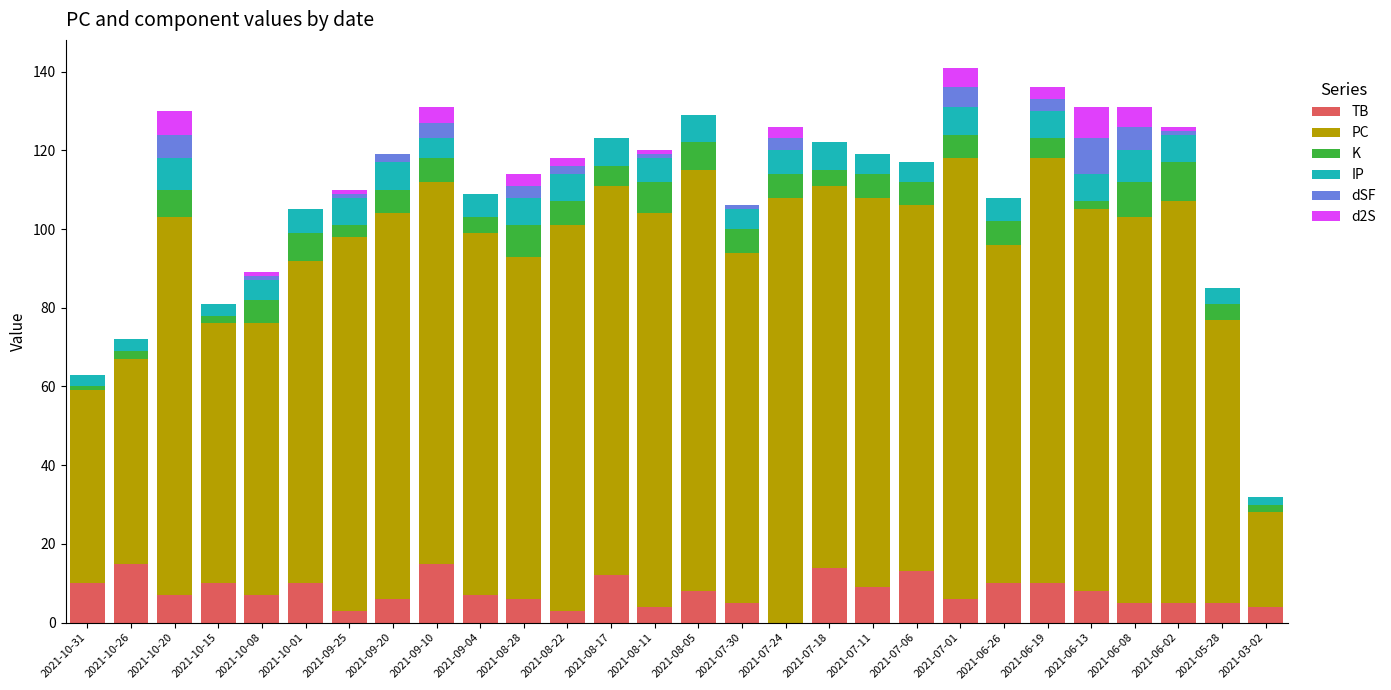

True or false: TB has a value of 2 at 2021-09-04.

False